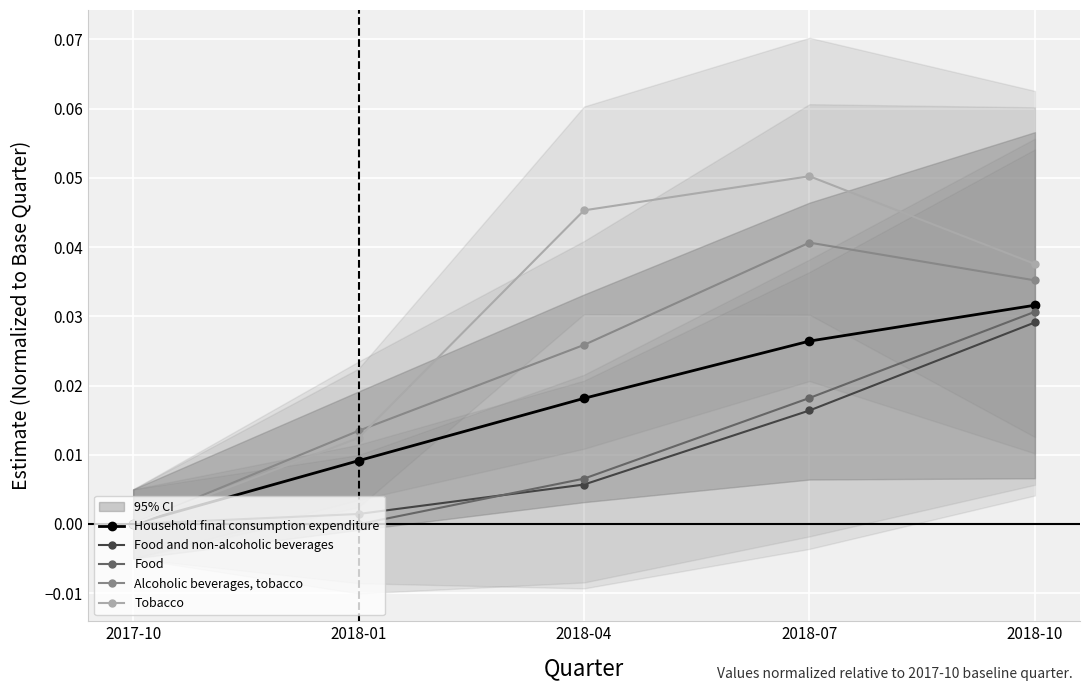

Between 2018-01 and 2018-10, which is larger?

2018-10